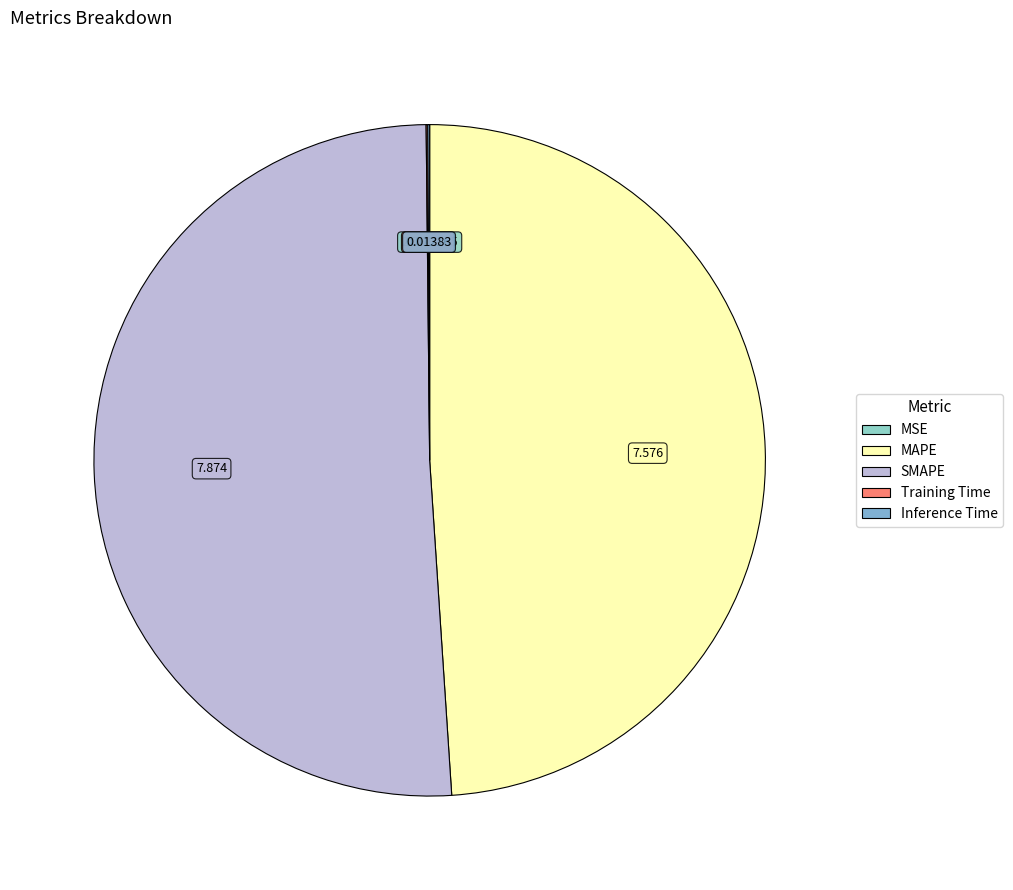

Does any single category account for the majority?

Yes